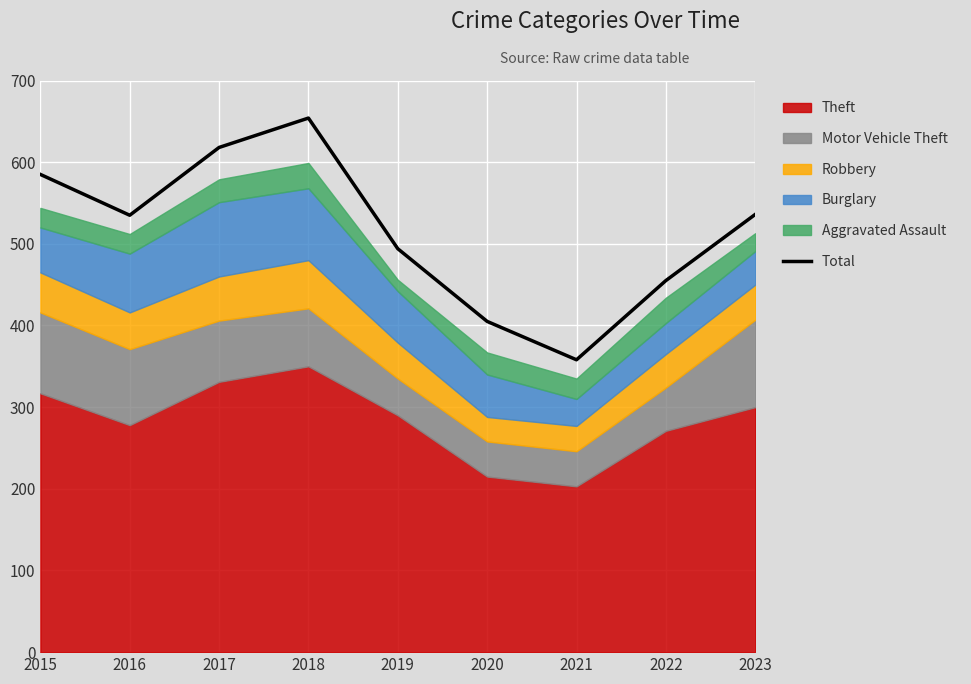

What is the sum of the values at 2018 and 2021?

1012